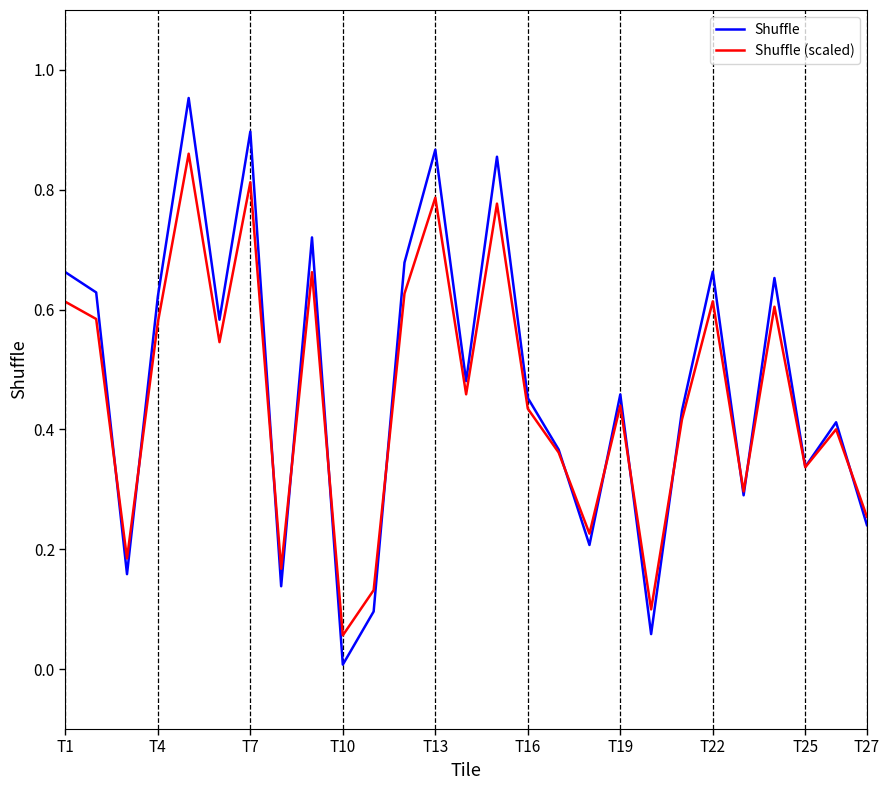

What is the average value of the Shuffle (scaled) series?

0.5